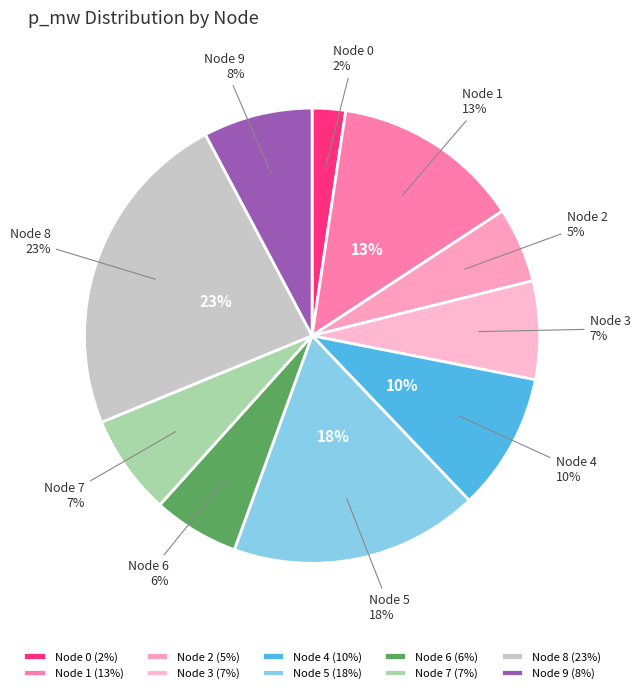

Is it true that 1 is 1% of the pie?

False